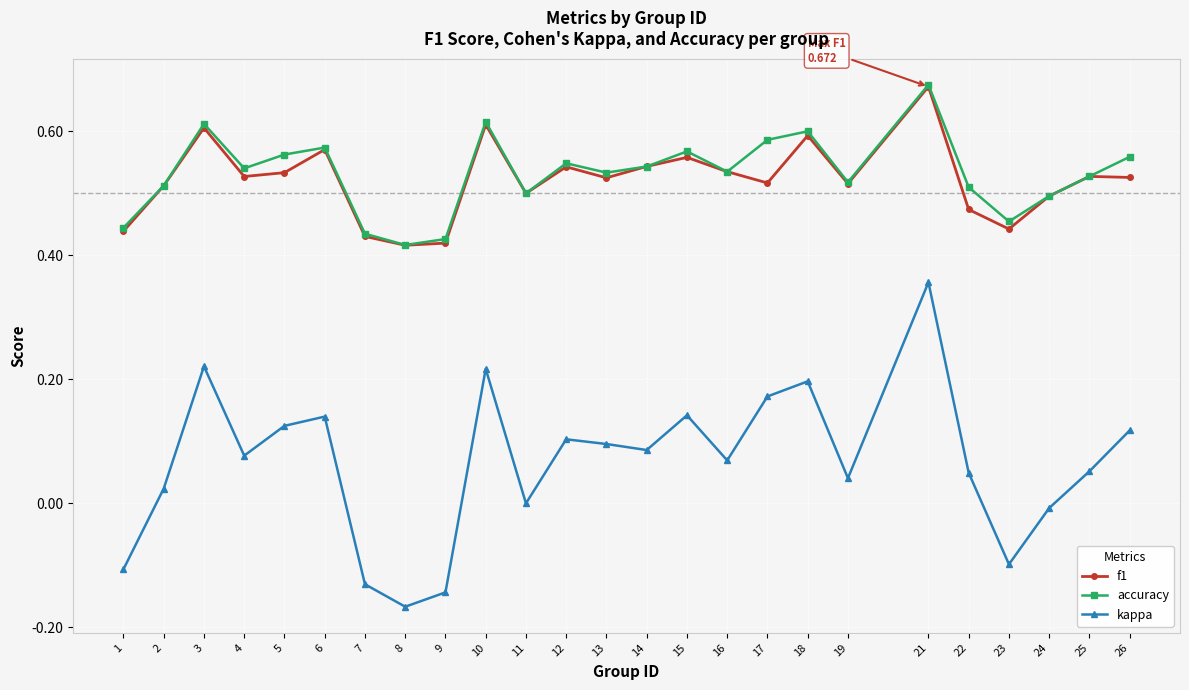

At which category does the chart reach its minimum across all series?

8